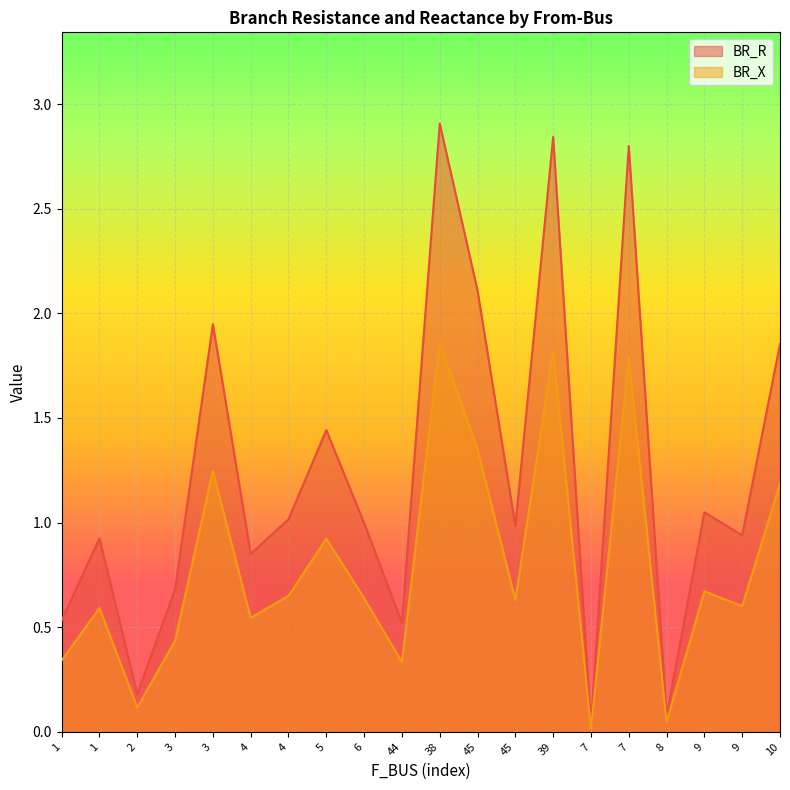

What is the greatest value displayed?

2.9